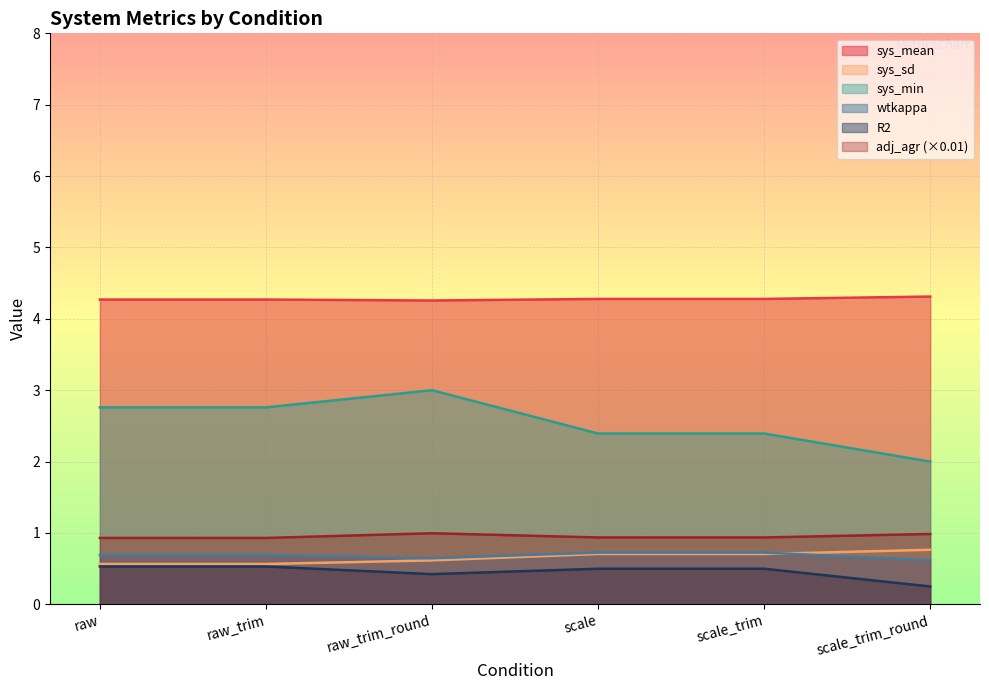

What are all the series names shown in the legend?

sys_mean, sys_sd, sys_min, wtkappa, R2, adj_agr (×0.01)